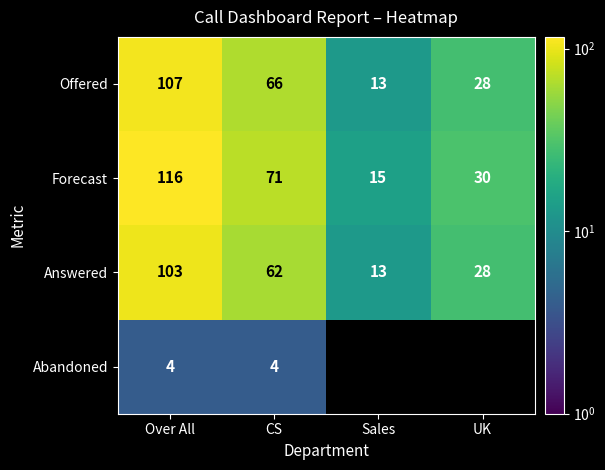

At which label is Offered closest to 60?

CS